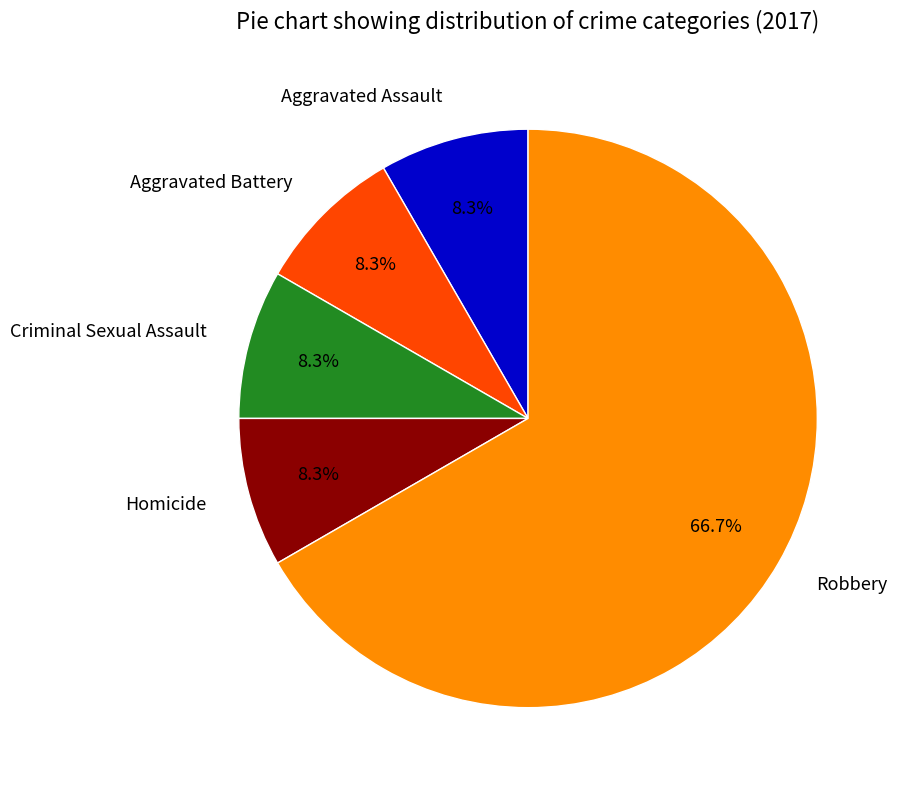

What is the ratio of the value at Aggravated Battery to the value at Robbery?

0.1